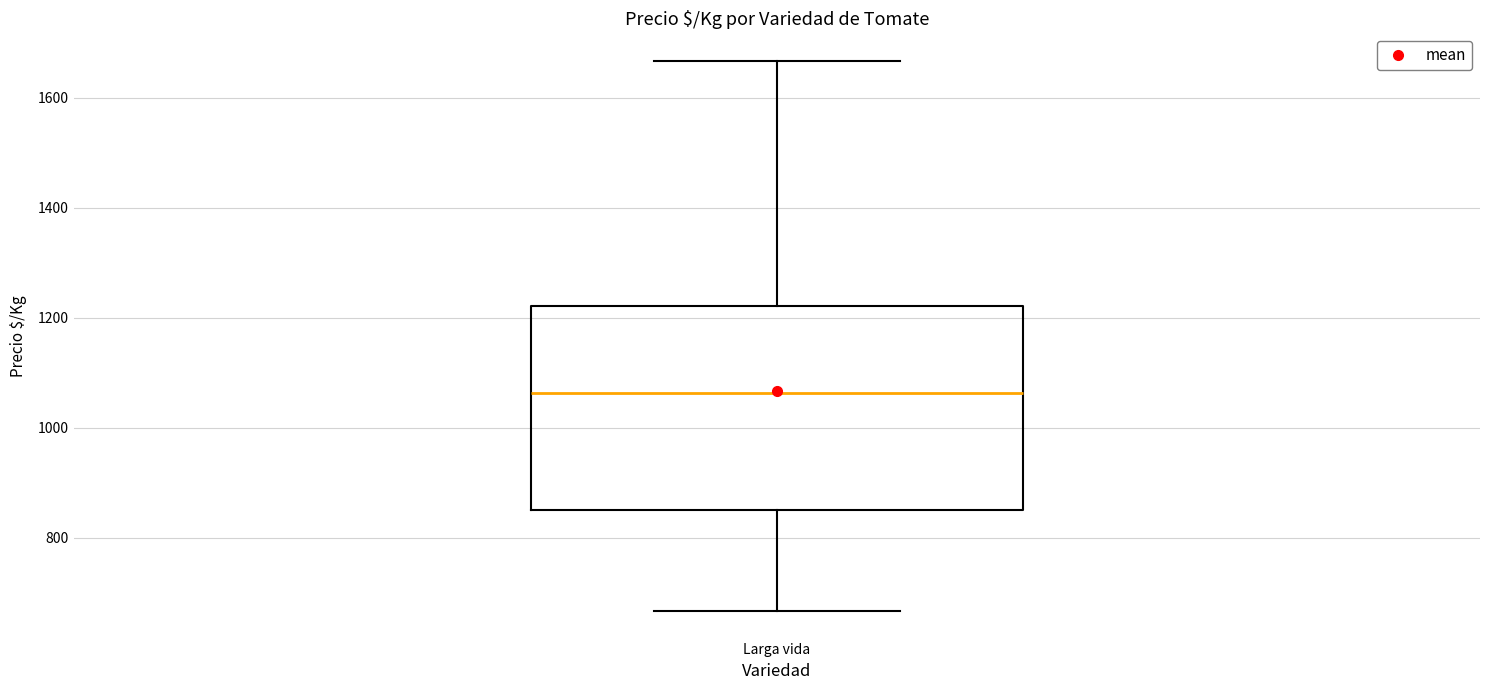

Where does the lower whisker of the box for Larga vida end on the y-axis? The values are not printed on the chart, so give them approximately, as read against the axis.

660